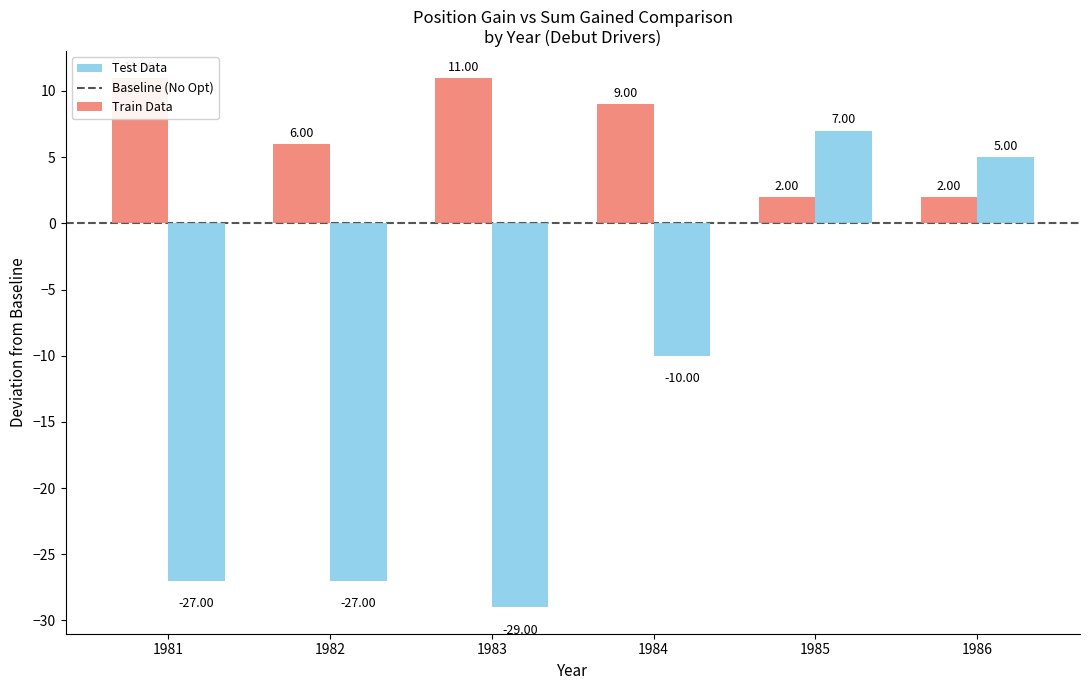

Where does the Test Data (sum_gained) series first go above -10?

1985